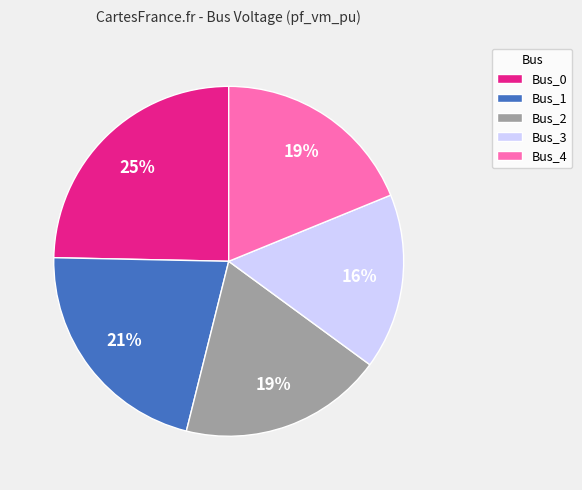

Combined, do Bus_3 and Bus_1 account for over 50%?

No